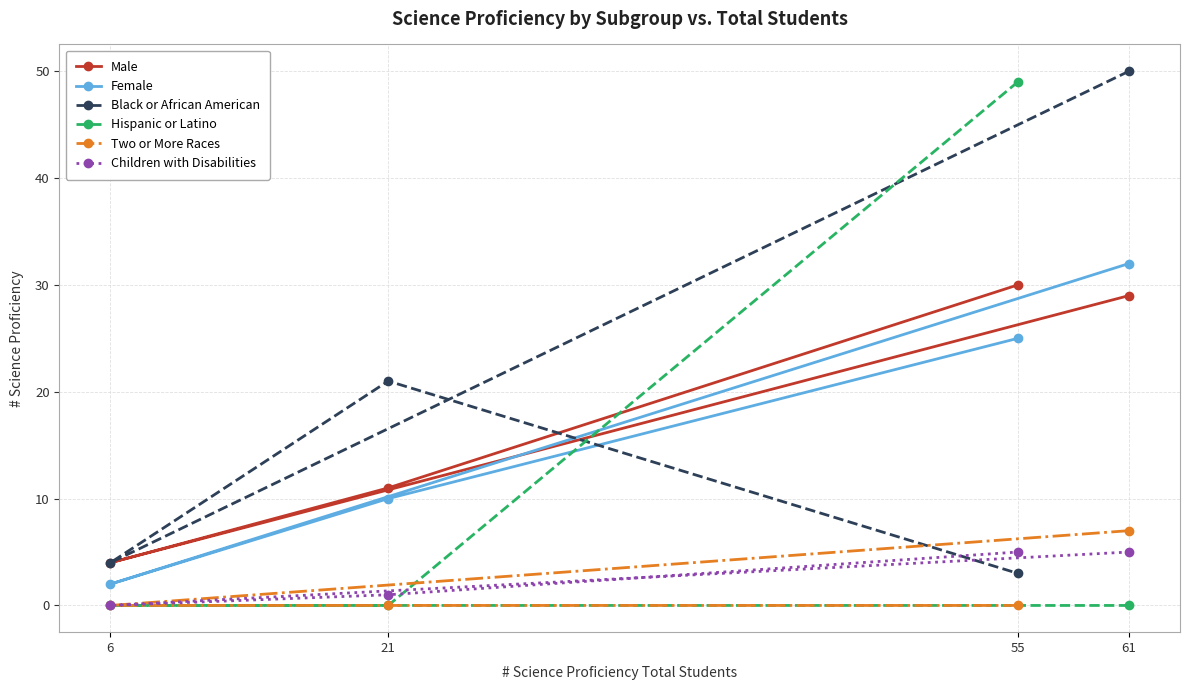

Which category has the lowest value in the Two or More Races series?

6